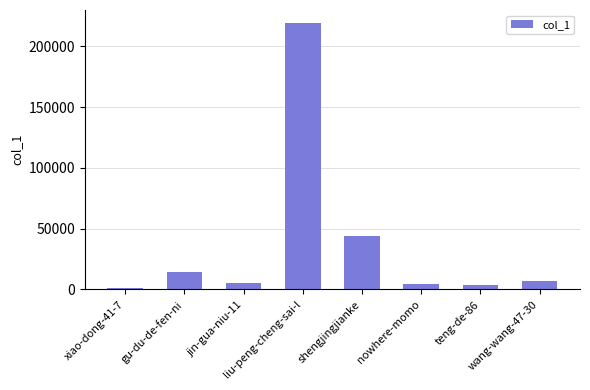

The chart shows a value of 43826 at shengjingjianke. True or false?

True